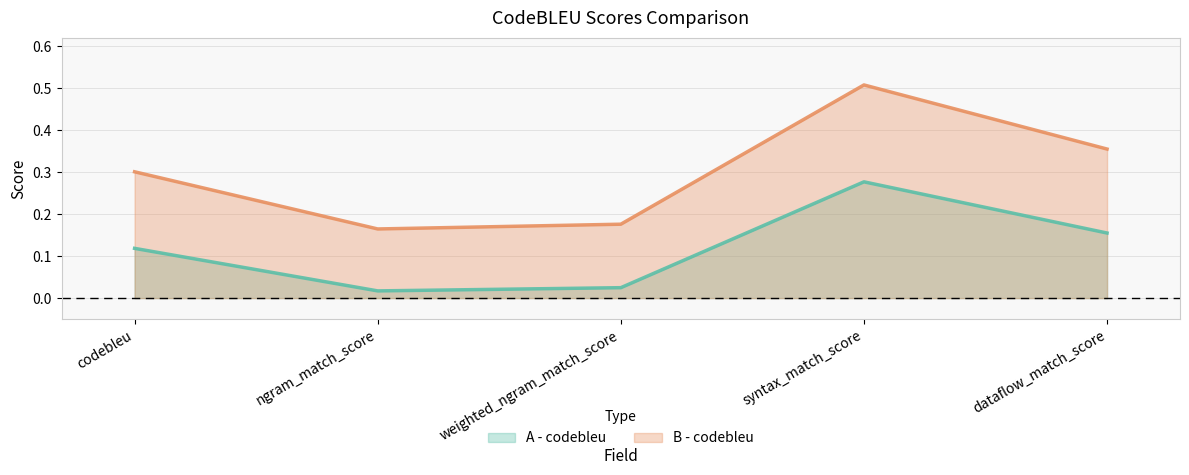

True or false: A - codebleu has more than 0 interior local peaks.

True